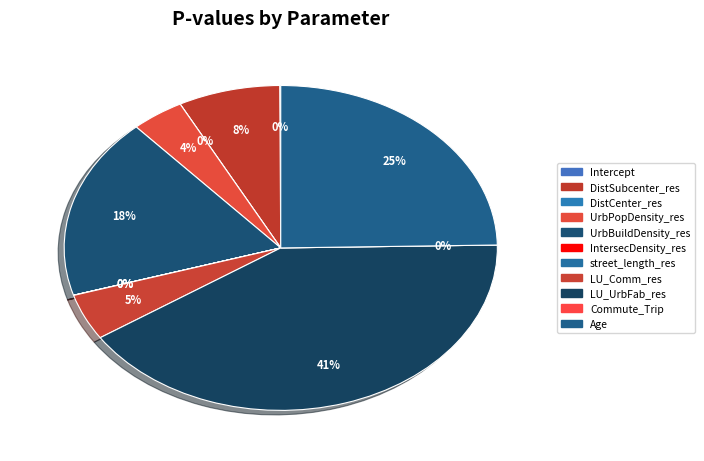

What is the change in value from Commute_Trip to Age?

+0.5